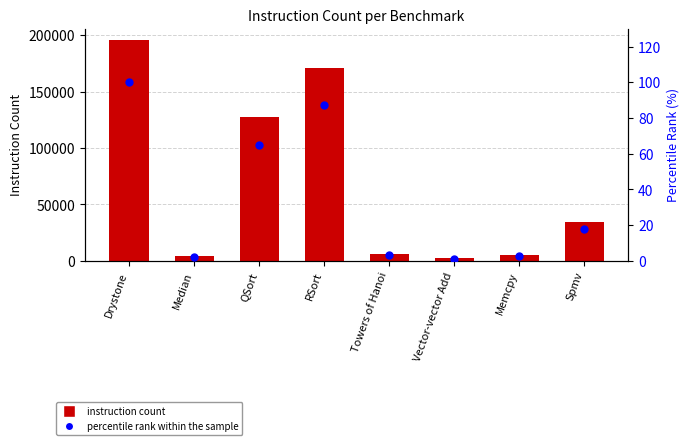

At how many categories does at least one series exceed 88701?

3